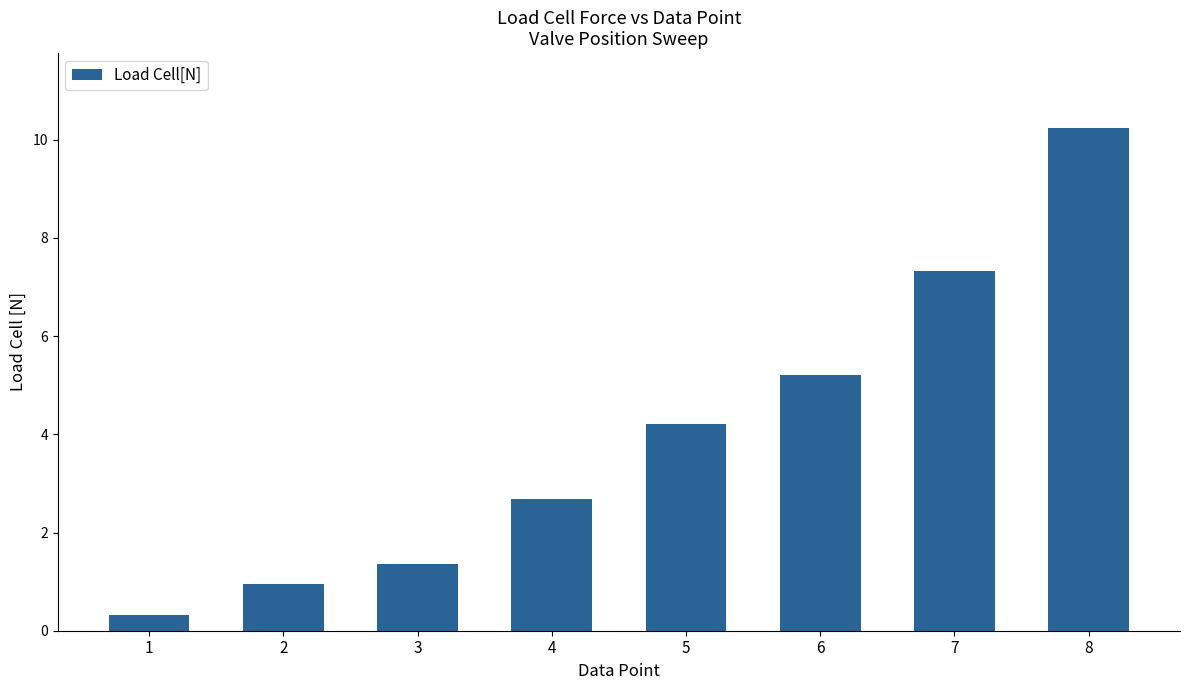

What is the smallest value displayed?

0.3